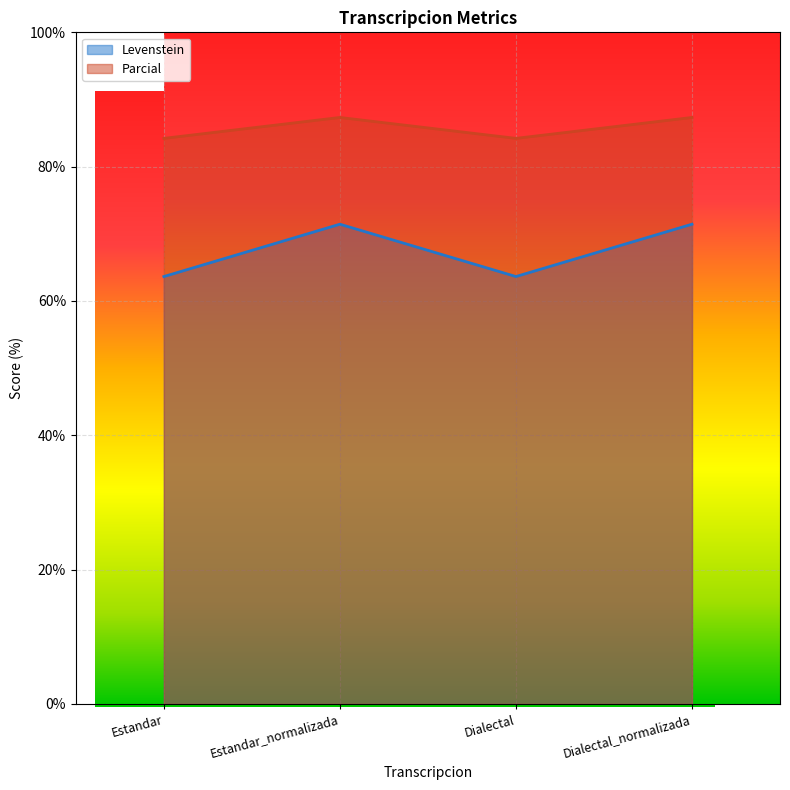

What are all the series names shown in the legend?

Levenstein, Parcial